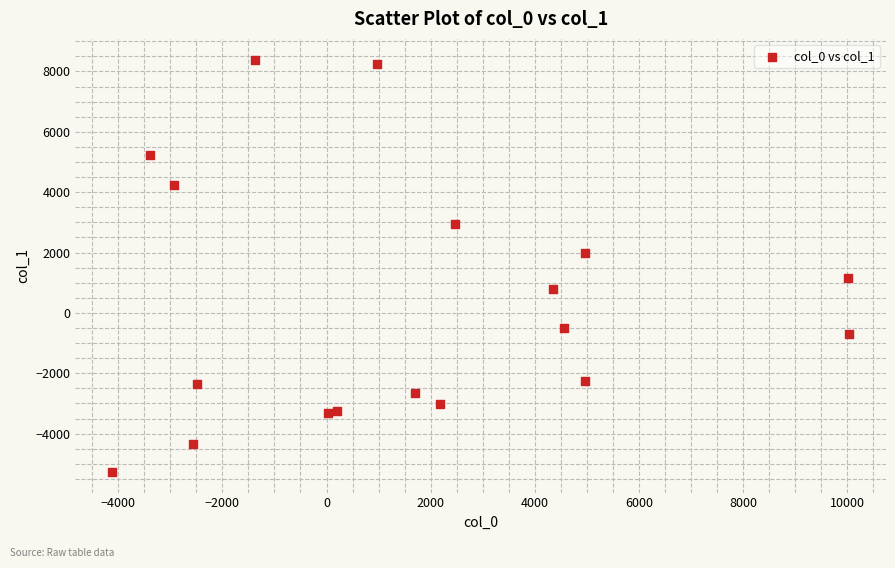

What is the range of Y values (max minus min)?

13663.9